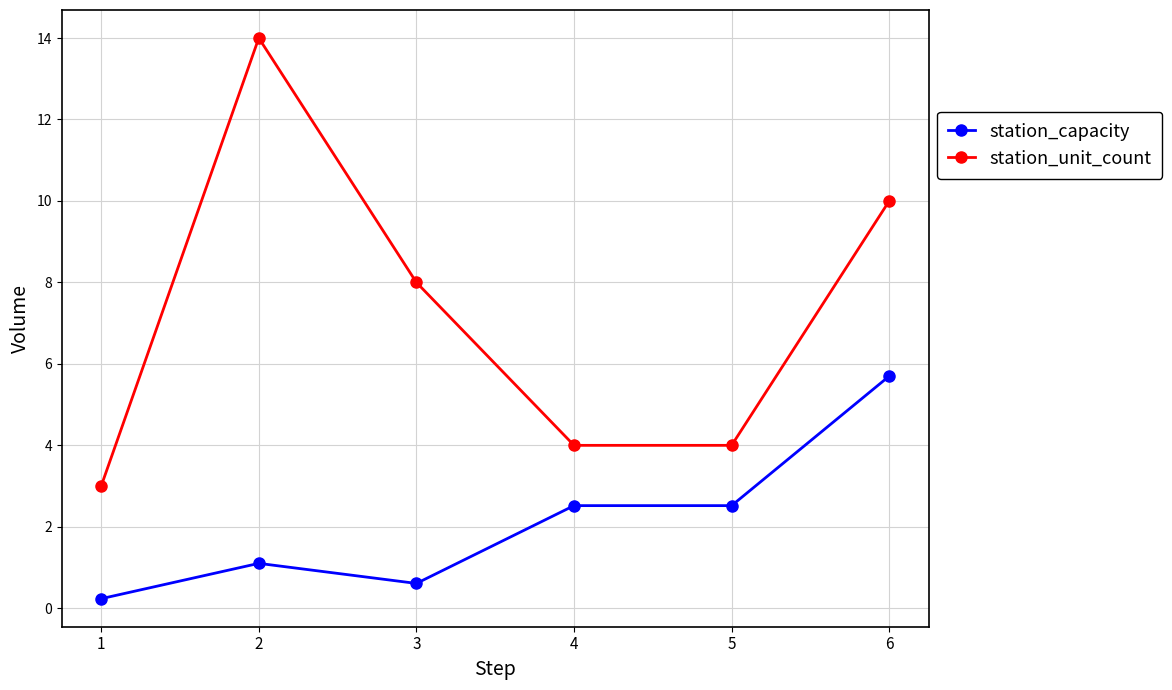

True or false: station_unit_count and station_capacity cross at least once.

False